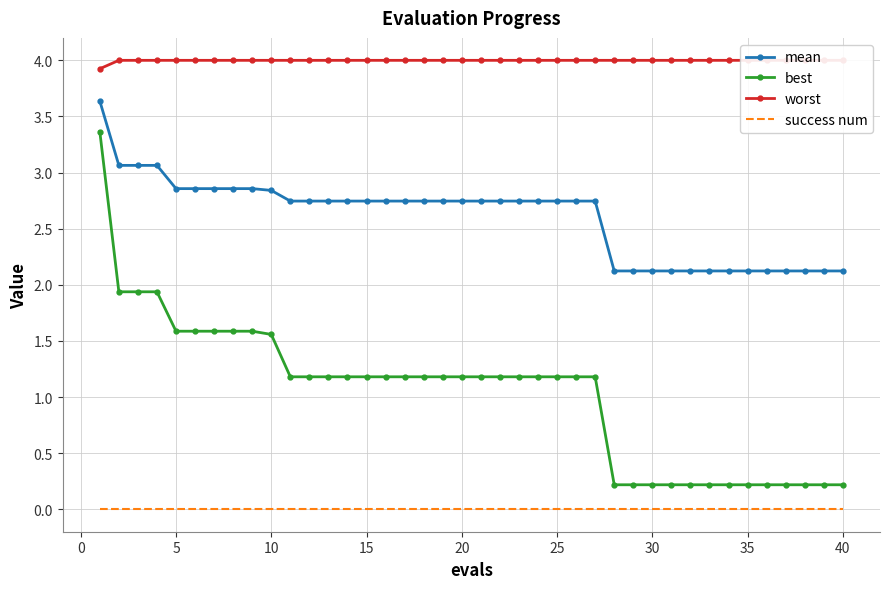

True or false: mean and success num intersect in this chart.

False